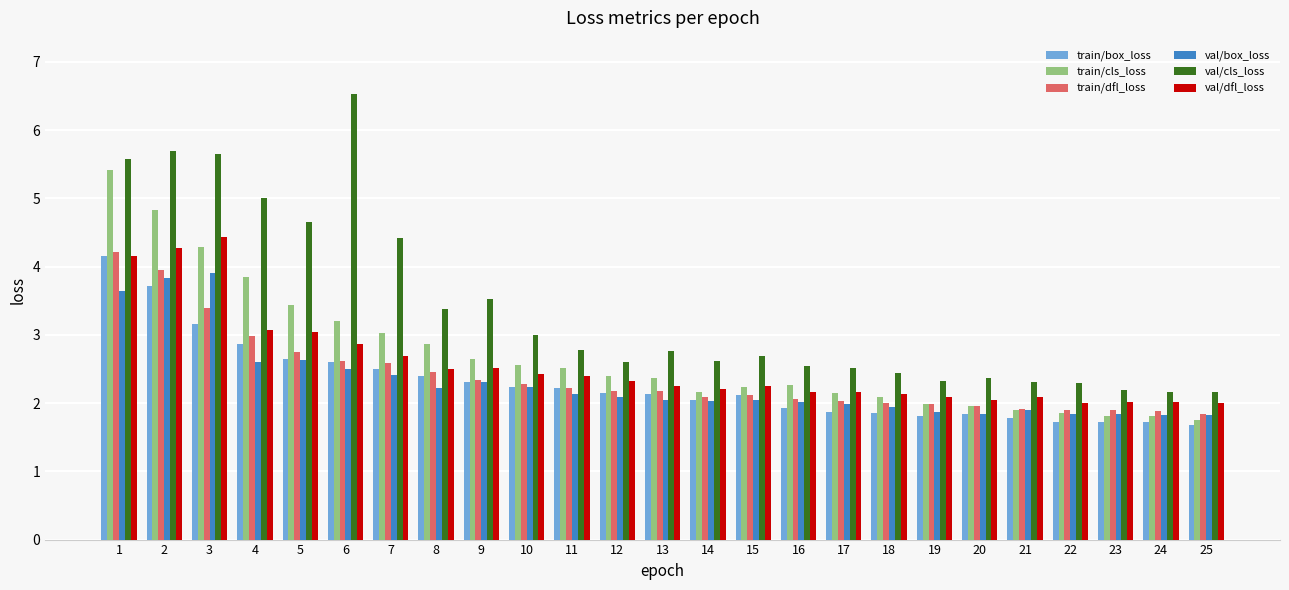

What is the total value across all series at 4?

20.4